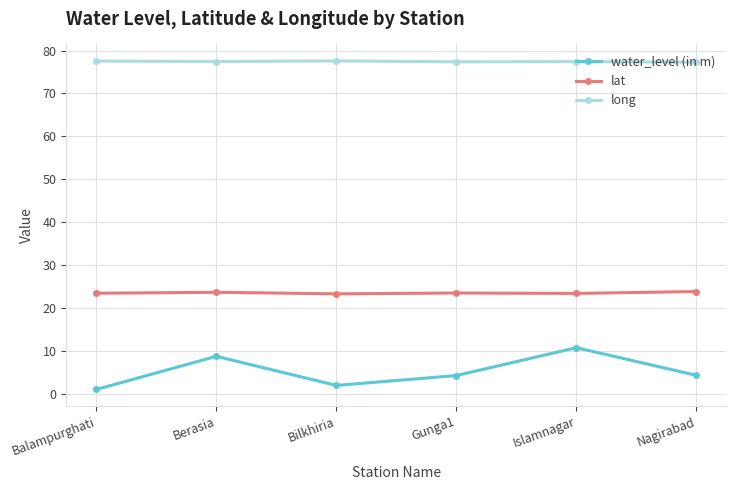

What is the difference between the maximum and second lowest values in the lat series?

0.4